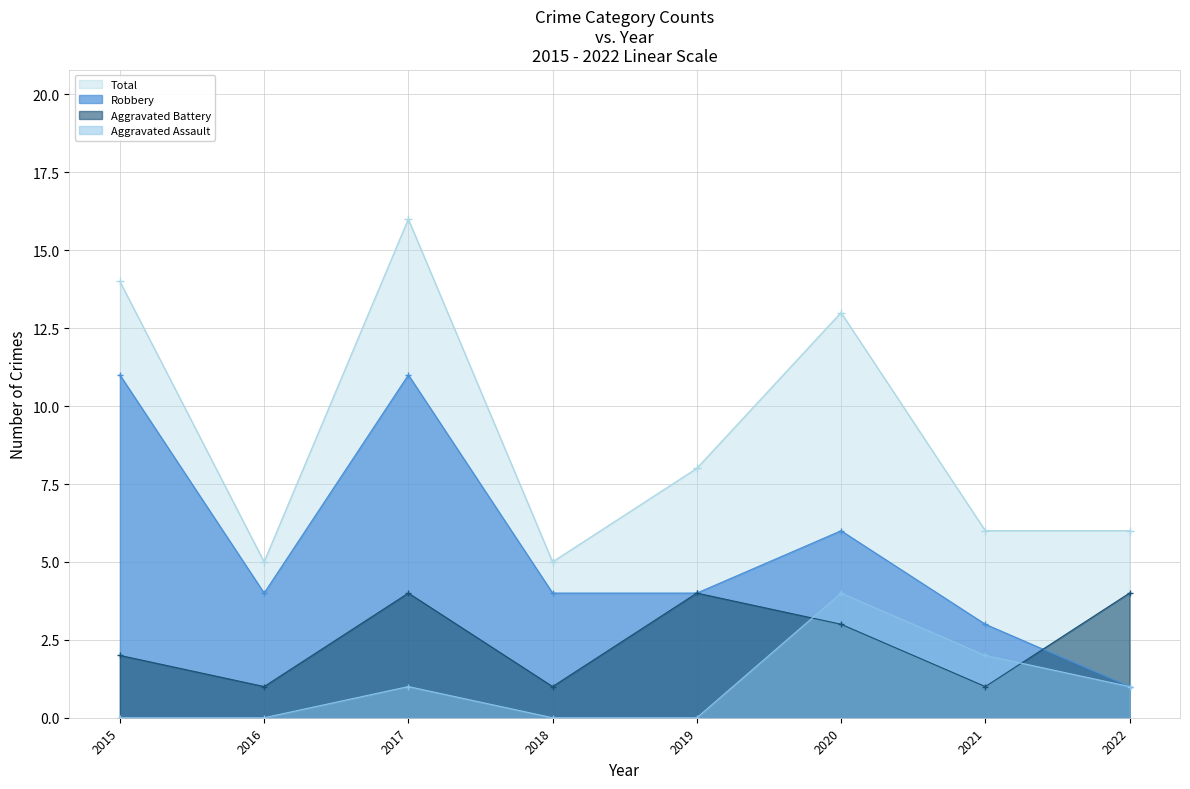

What is the value of the Total point at the 2nd from the left?

5